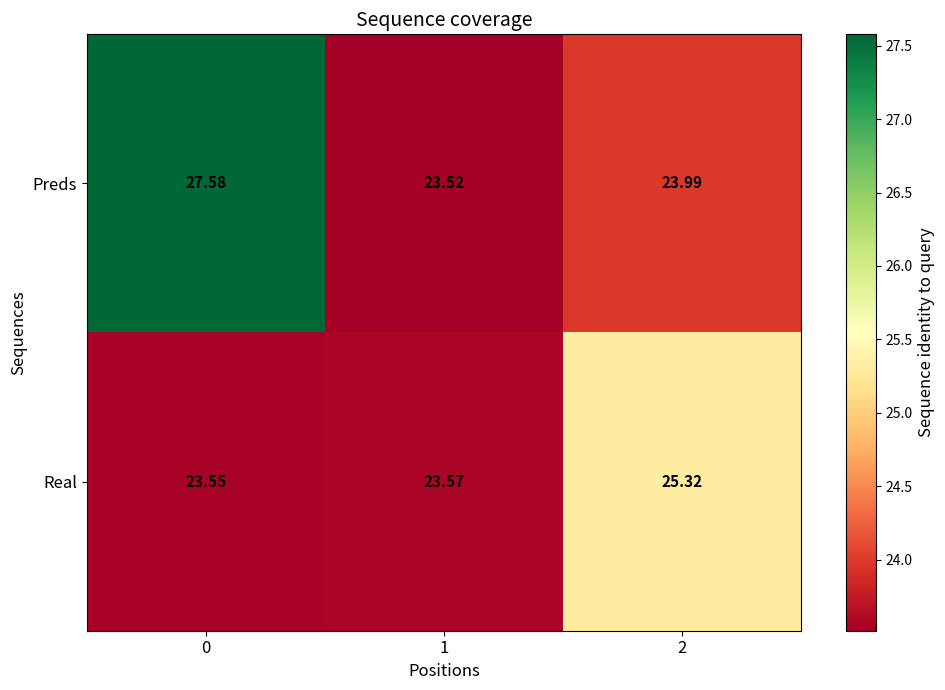

What is the spread (max minus min) of values at 2?

1.3